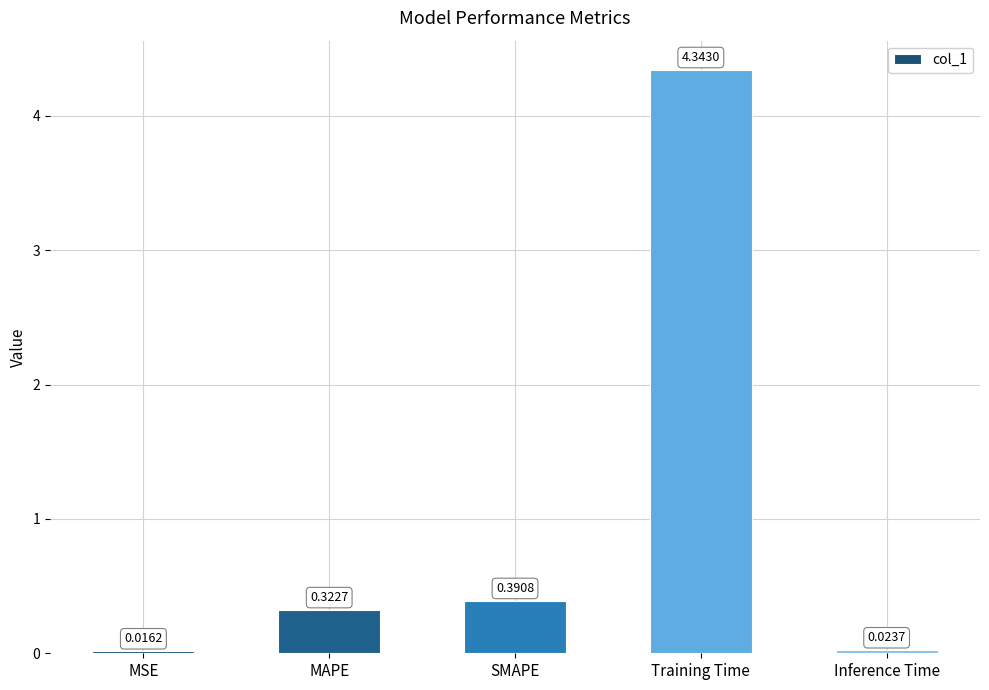

True or false: the data shows 7.3 at Training Time.

False